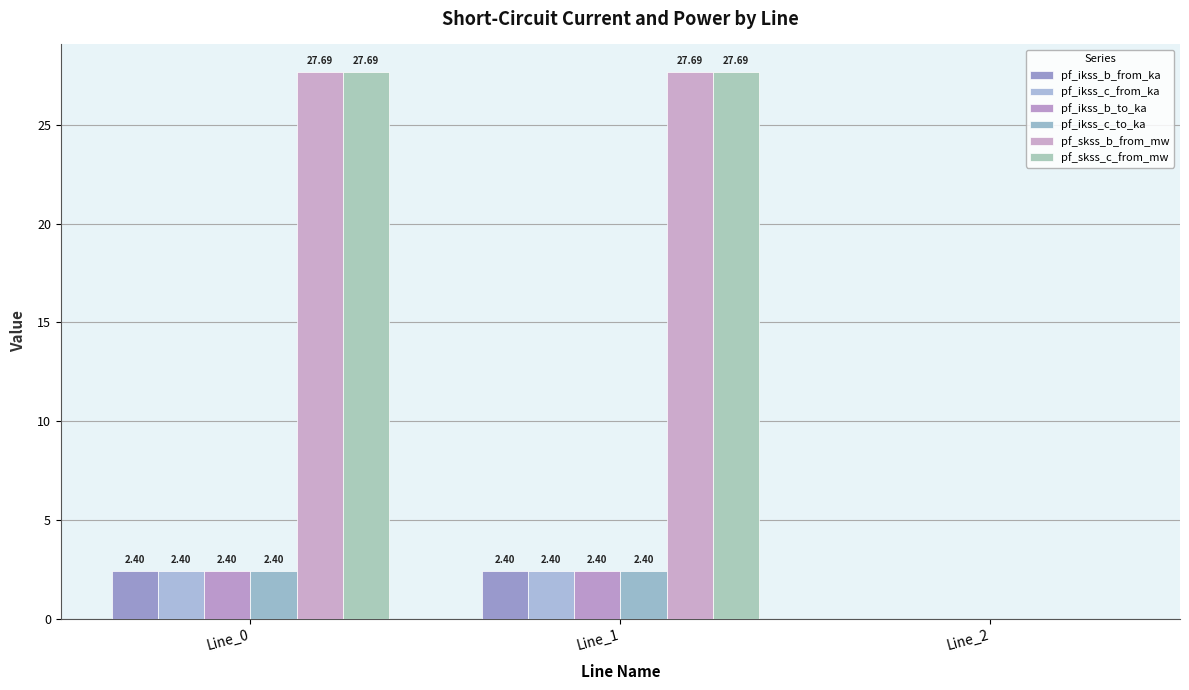

Reading left to right, what are all the values shown in this chart?

pf_ikss_b_from_ka: 2.4	2.4	0.0
pf_ikss_c_from_ka: 2.4	2.4	0.0
pf_ikss_b_to_ka: 2.4	2.4	0.0
pf_ikss_c_to_ka: 2.4	2.4	0.0
pf_skss_b_from_mw: 27.7	27.7	0.0
pf_skss_c_from_mw: 27.7	27.7	0.0